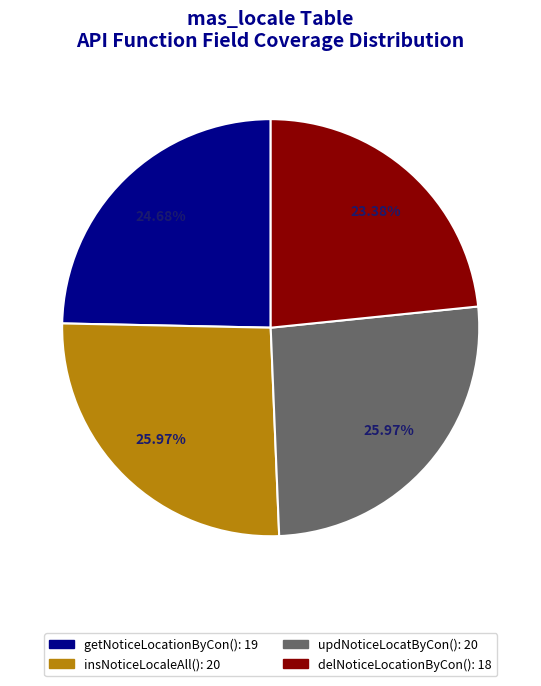

Is the sum of insNoticeLocaleAll() and getNoticeLocationByCon() greater than half?

Yes